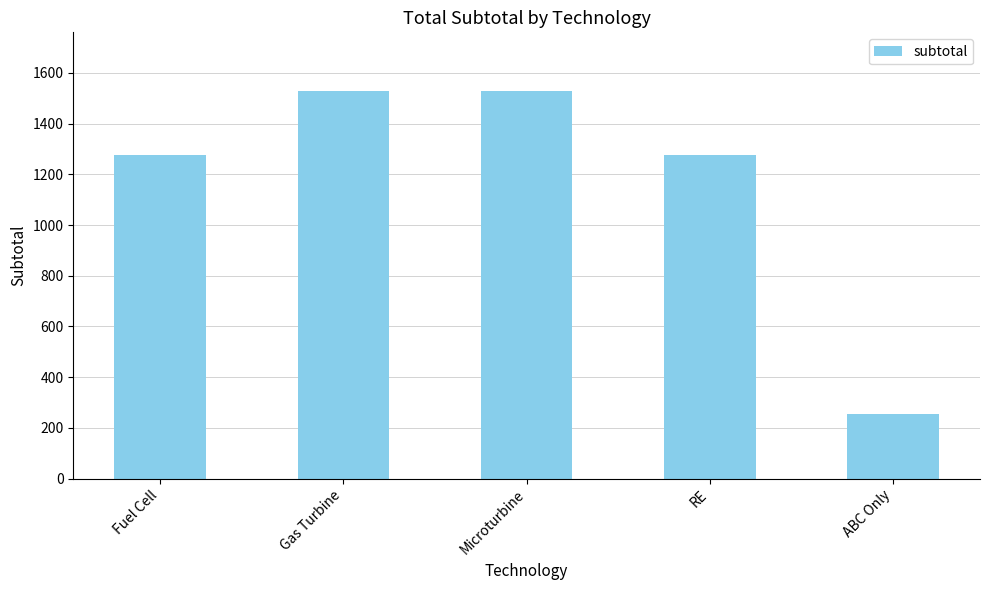

How many data points are less than 1275?

1